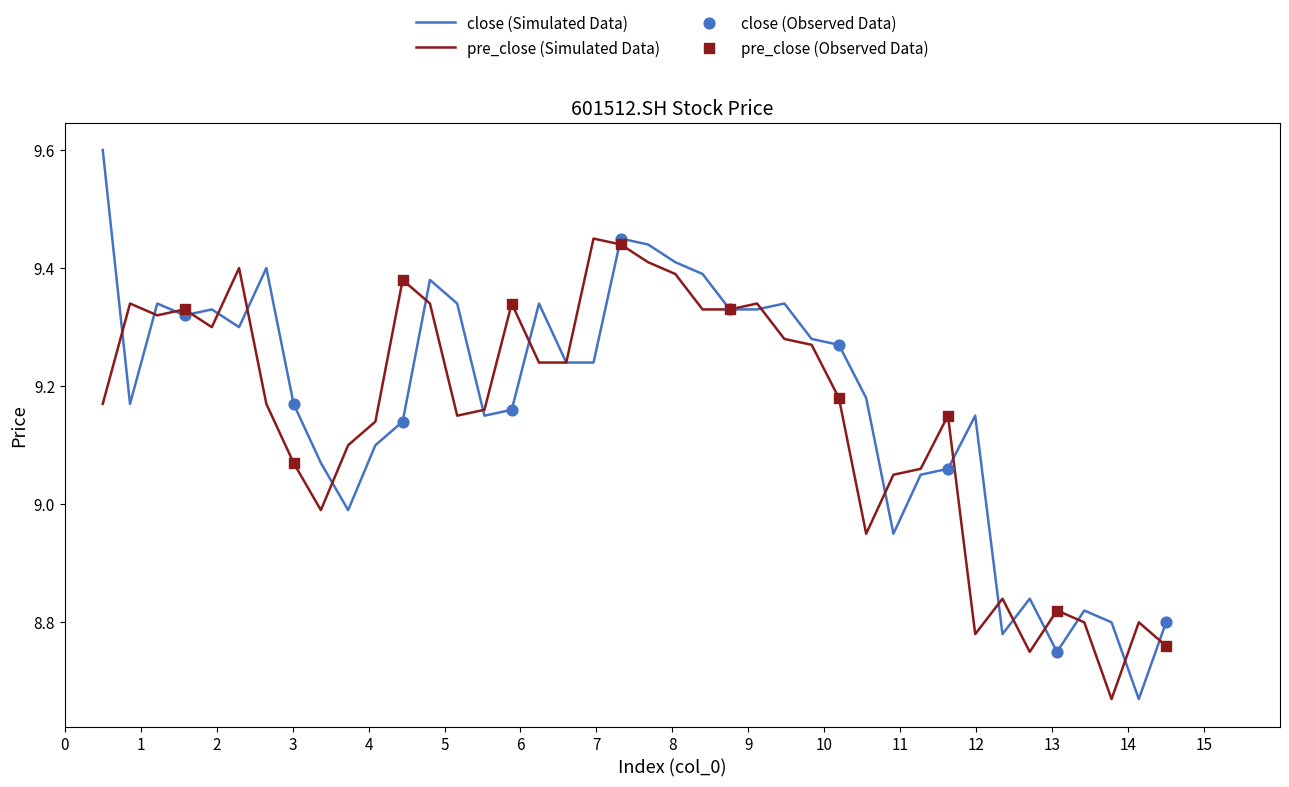

Which series reaches the minimum Y coordinate?

close